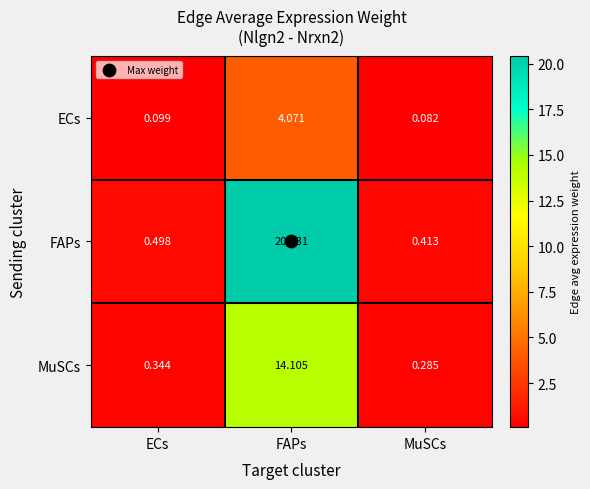

Rank the series at FAPs from lowest to highest value.

ECs, MuSCs, FAPs